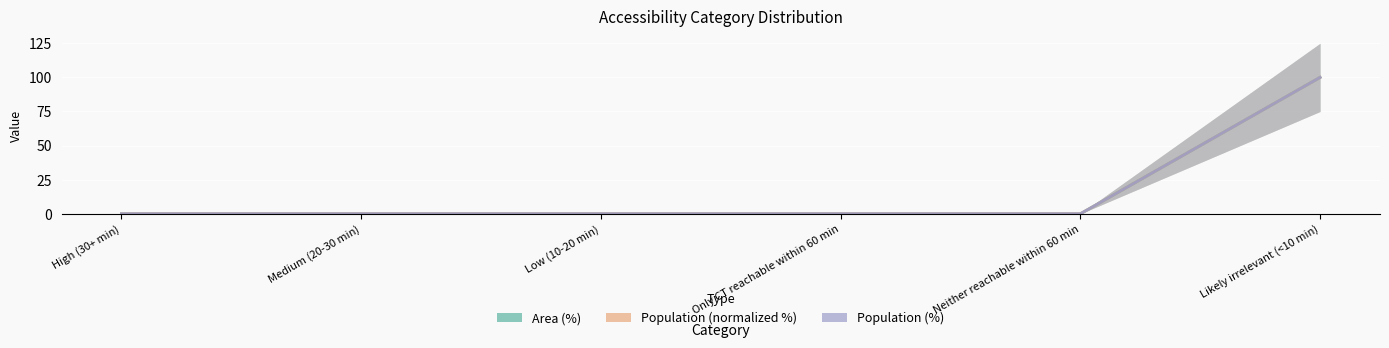

List the labels in order of Population (%) value, largest first.

Likely irrelevant (<10 min), High (30+ min), Medium (20-30 min), Low (10-20 min), Only CT reachable within 60 min, Neither reachable within 60 min